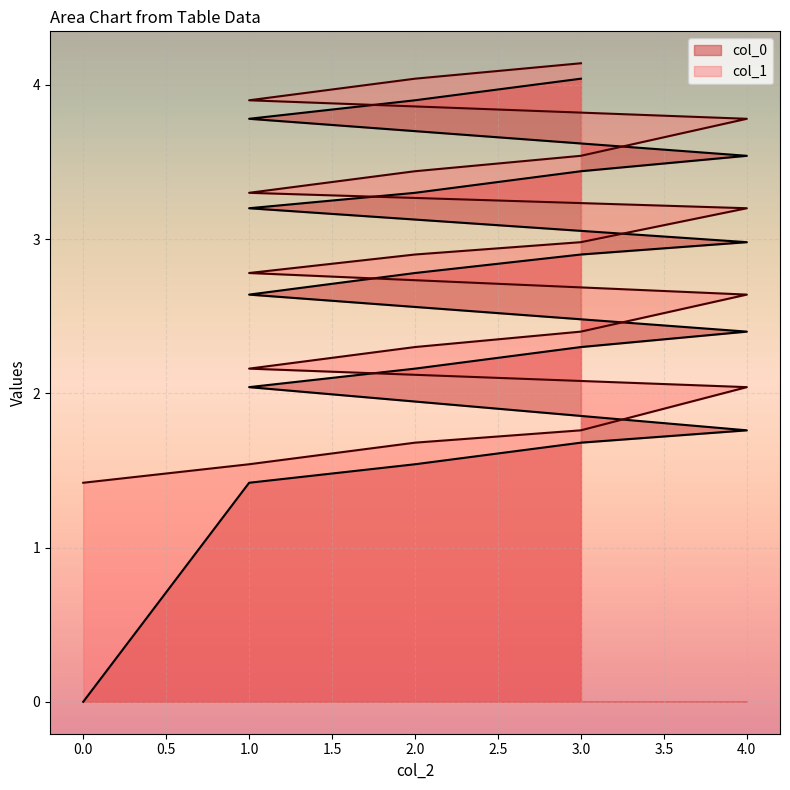

What is the value of the col_0 point at the 11th from the left?

1.5